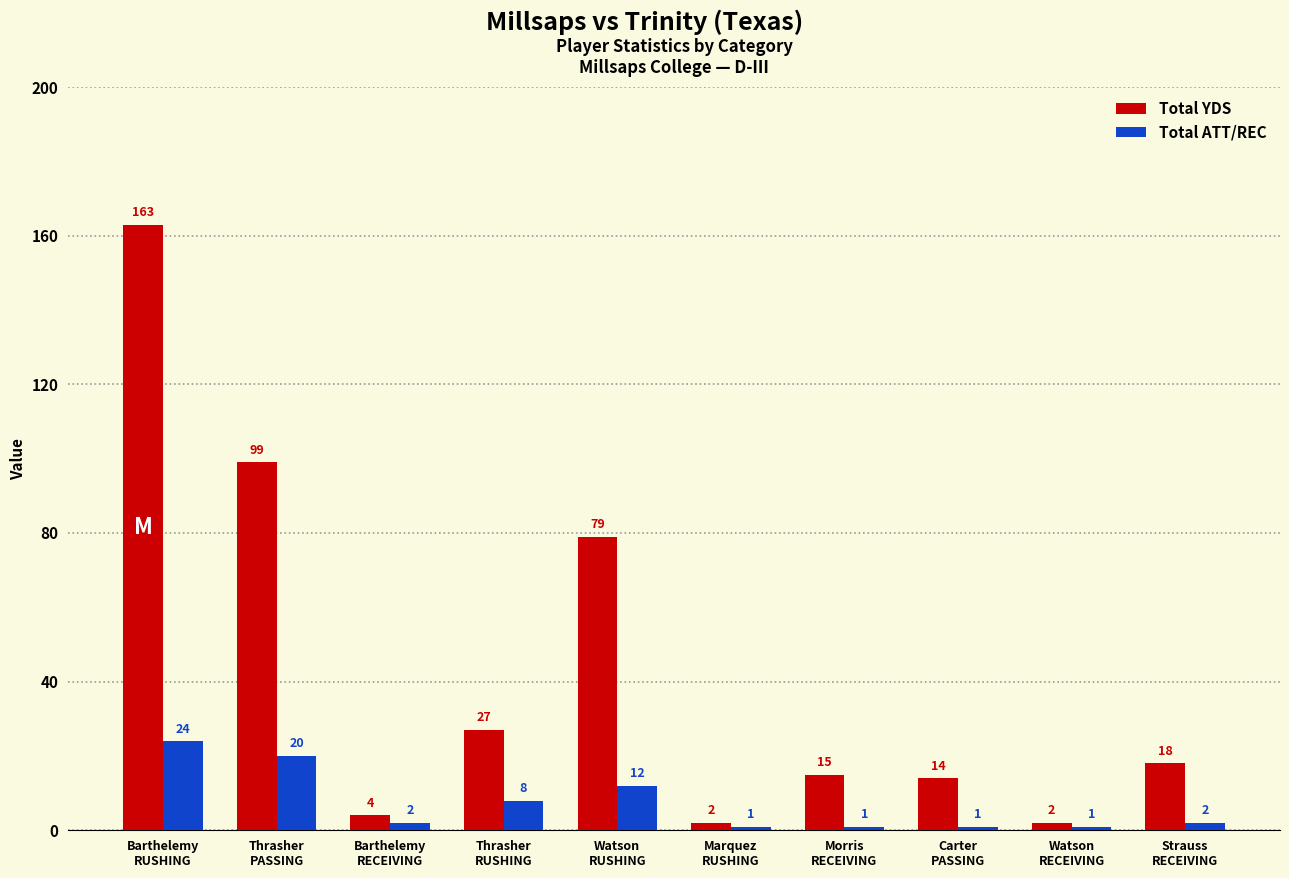

Does the chart contain stacked bars?

No